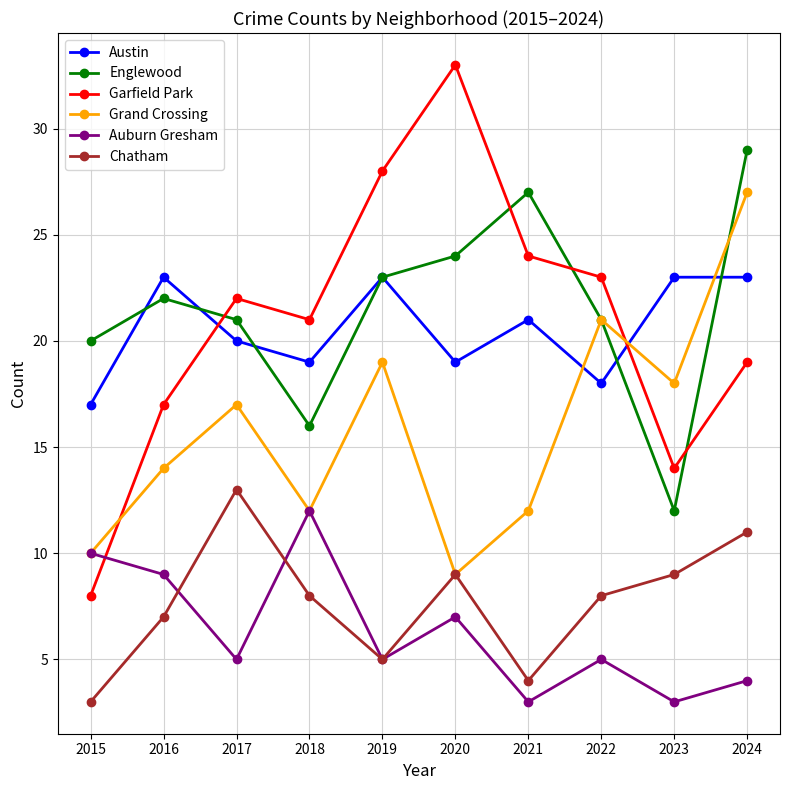

At which category does the chart reach its peak across all series?

2020